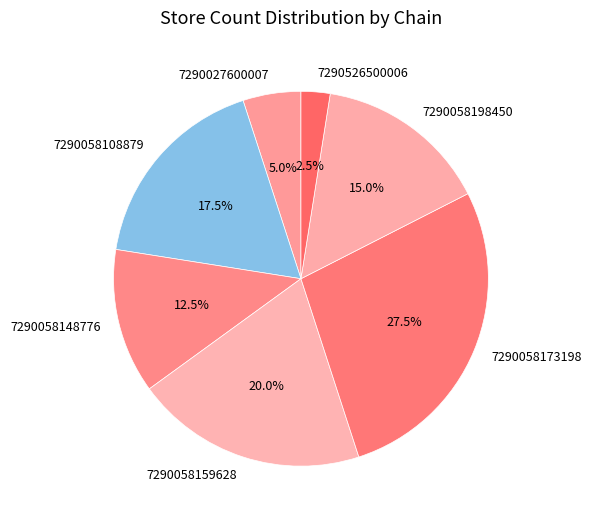

Between 7290058148776 and 7290526500006, which is larger?

7290058148776